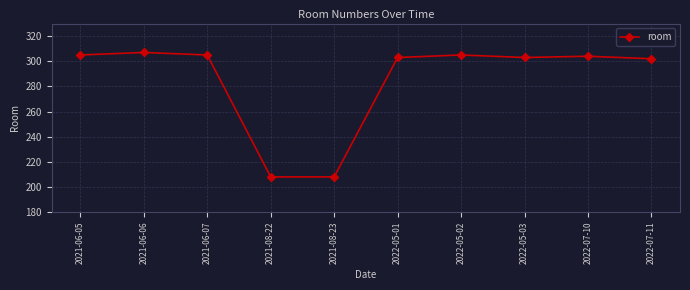

The value at 2021-06-06 is 307. True or false?

True